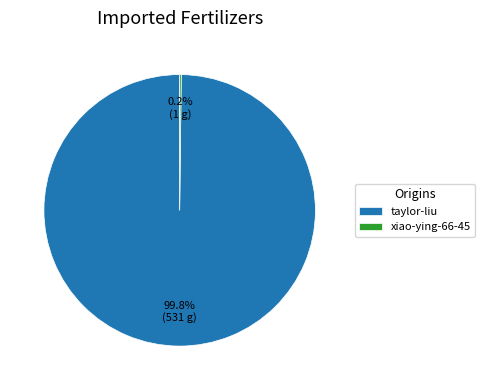

Which slice is the largest?

taylor-liu